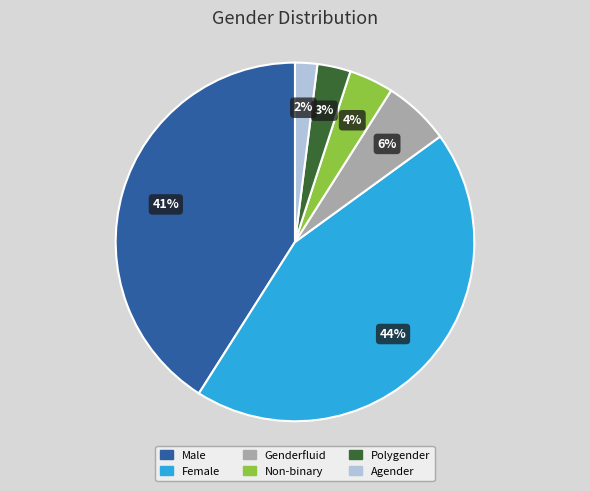

Is there any slice that represents more than half of the pie?

No